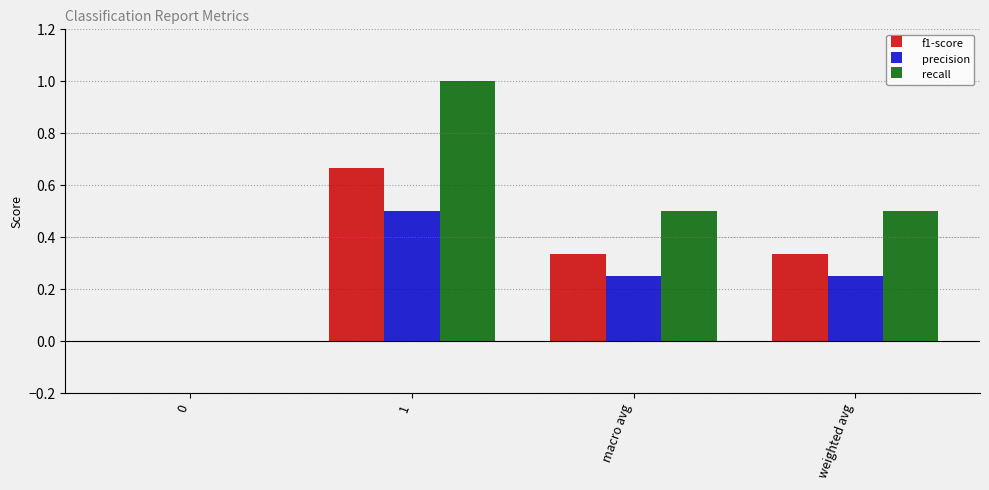

At which category is the sum across all series the highest?

1